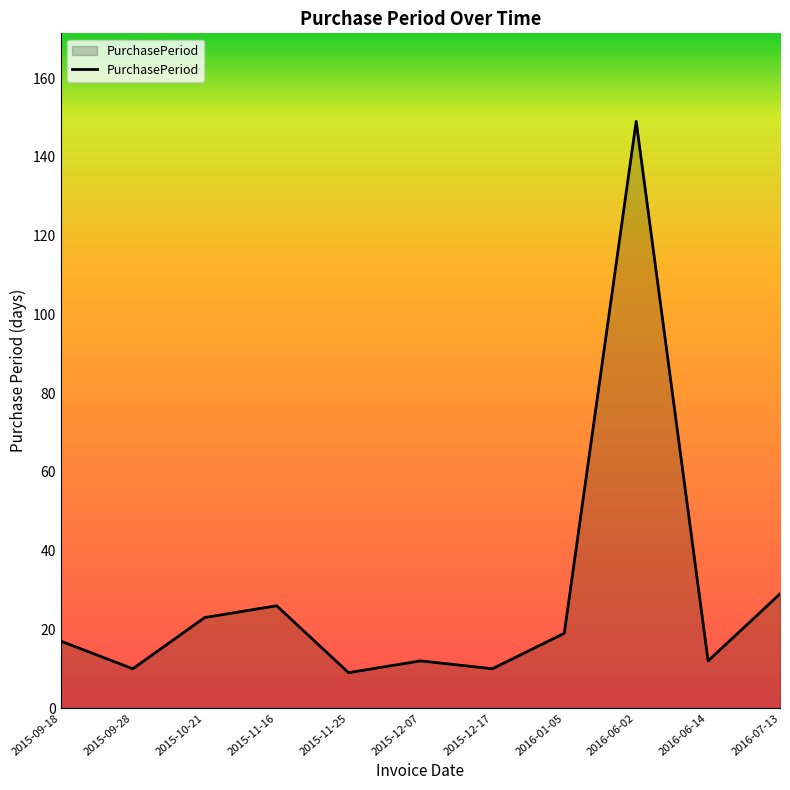

What is the sum of all values?

316